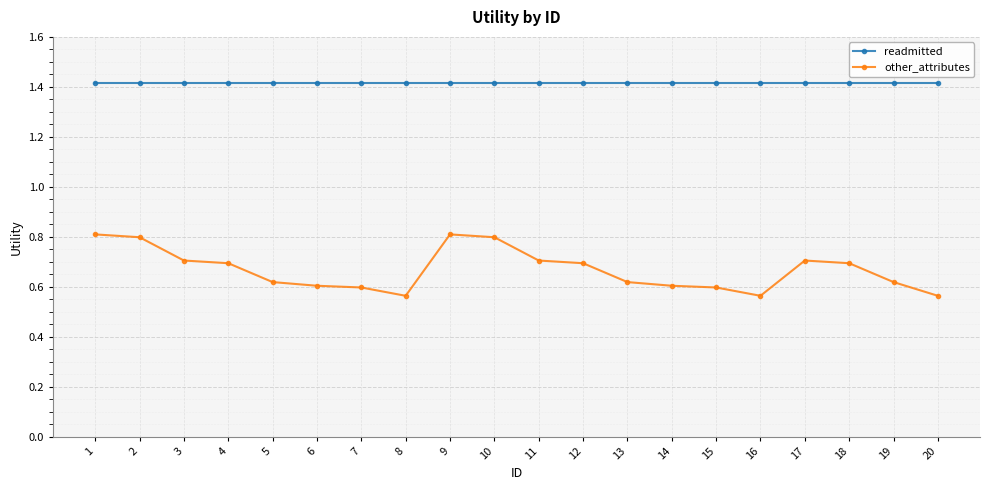

What is the difference between the highest and lowest values at 7?

0.8